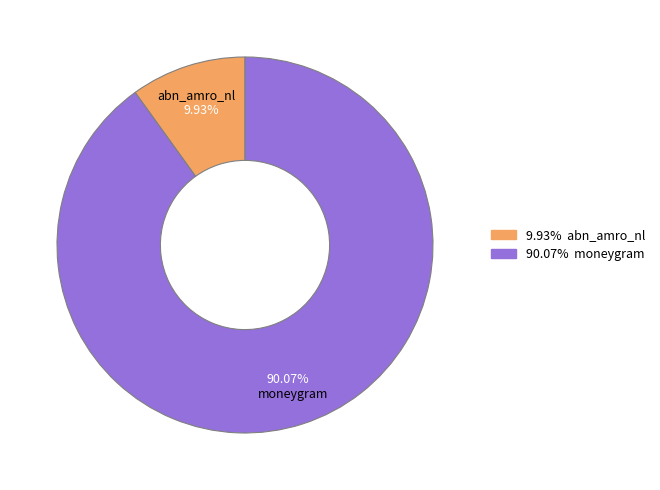

Does any single category account for the majority?

Yes